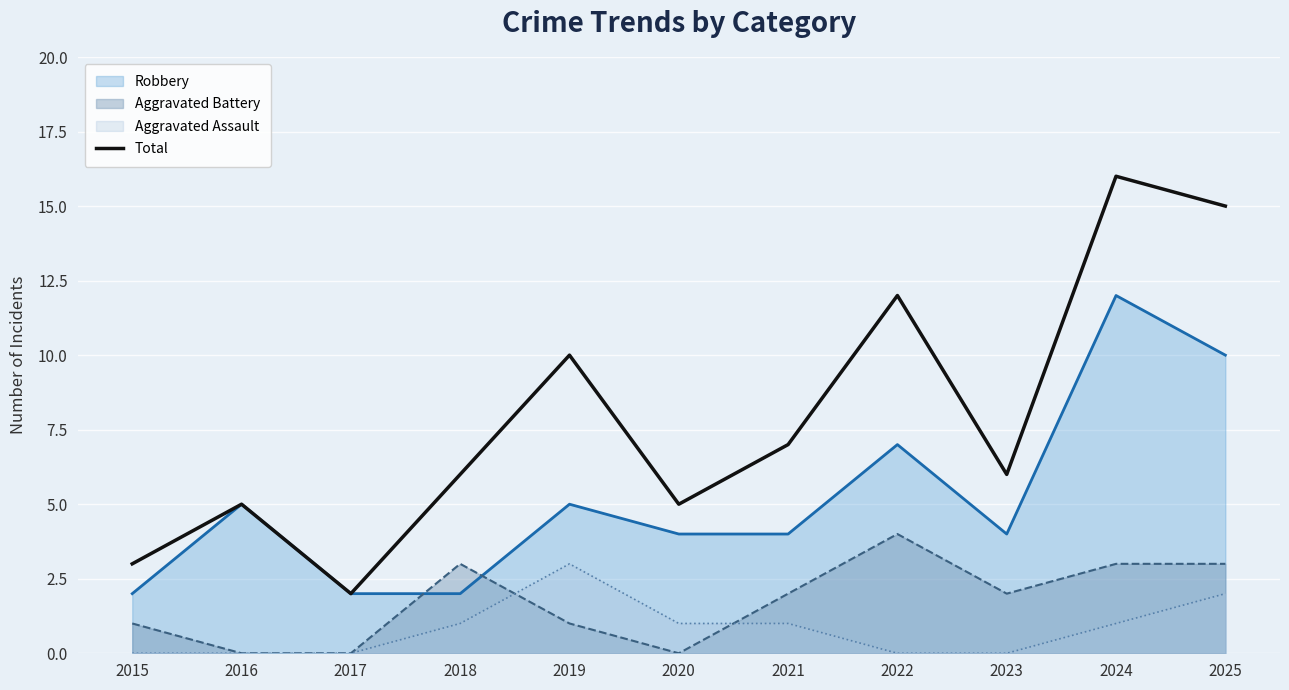

At which category does the chart reach its minimum across all series?

2017